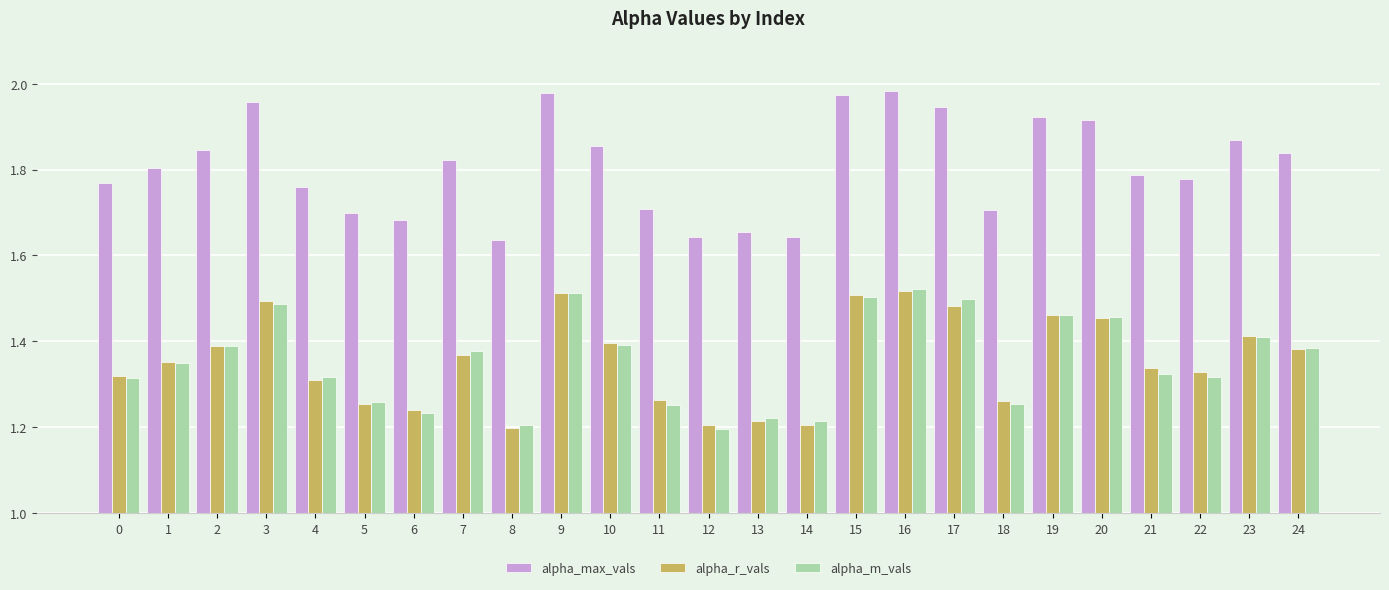

What is the spread (max minus min) of values at 9?

0.5